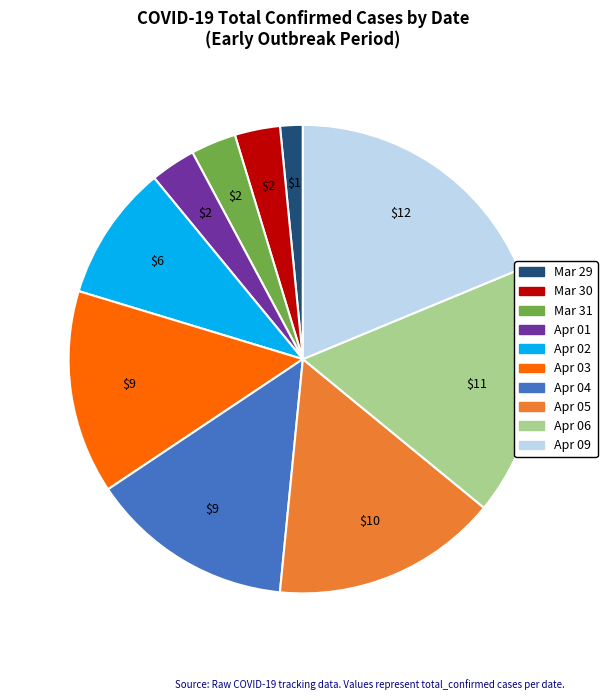

Combined, do Apr 09 and Apr 01 account for over 50%?

No